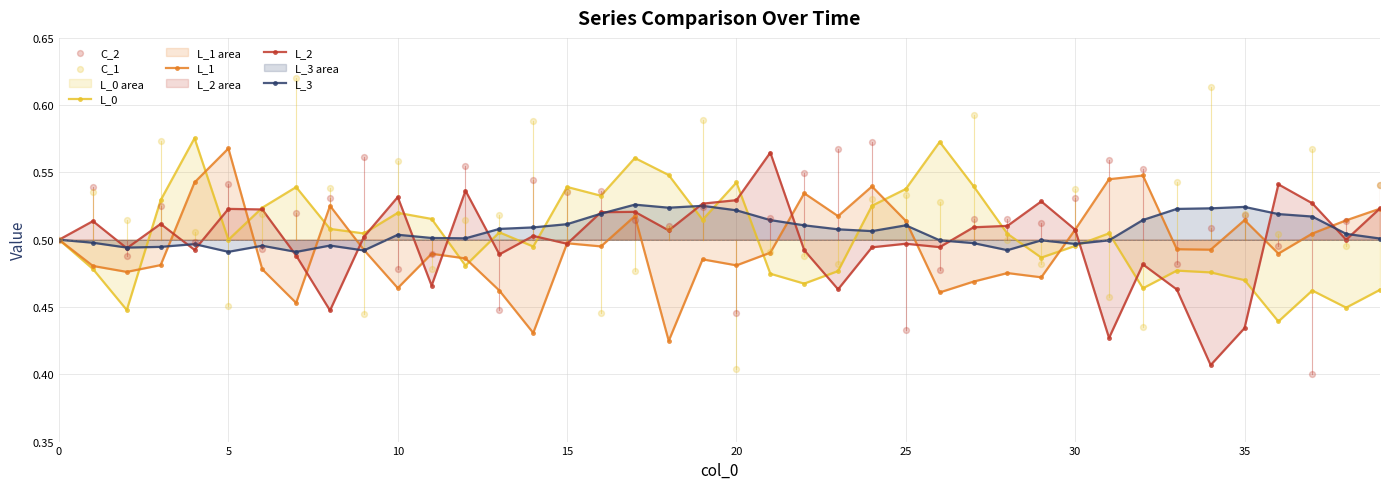

At which category is the sum across all series the highest?

24